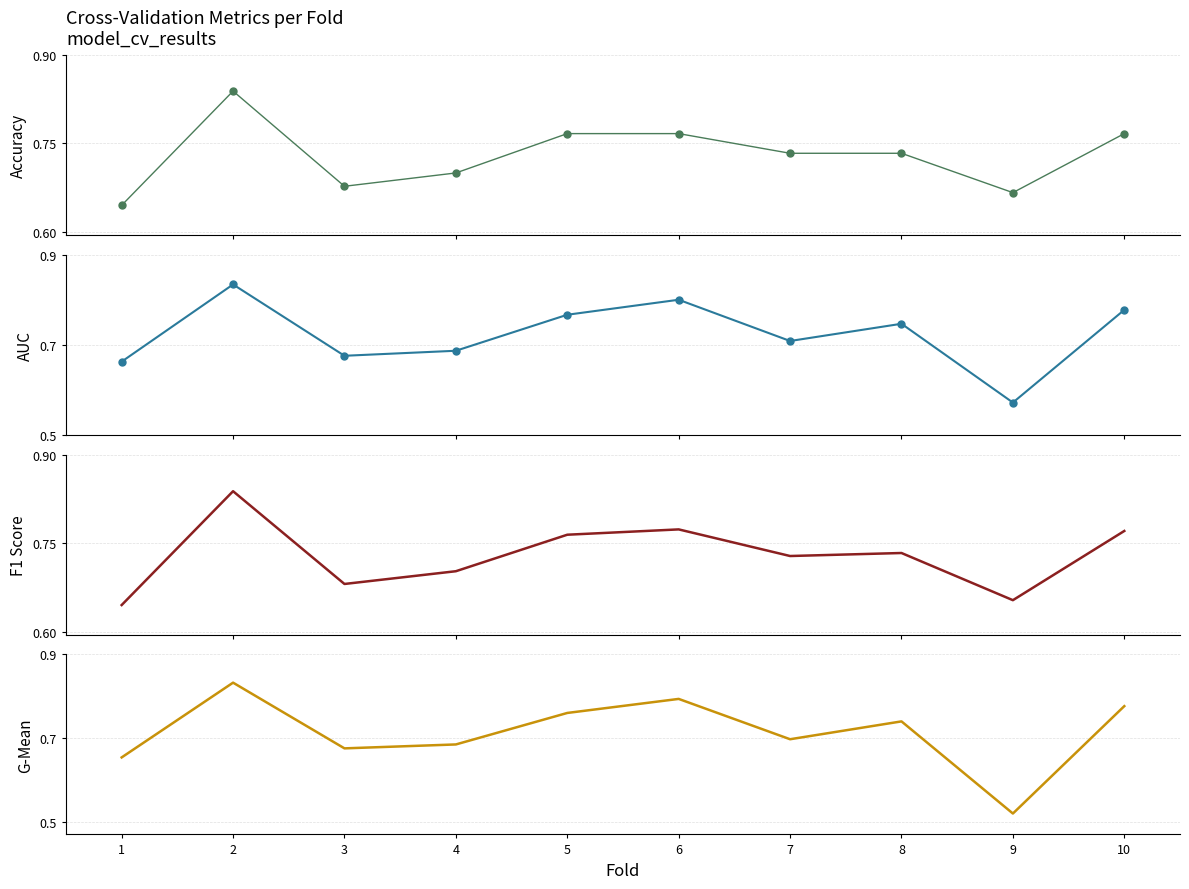

Which series ends up on top after the final intersection of f1_score and accuracy?

f1_score